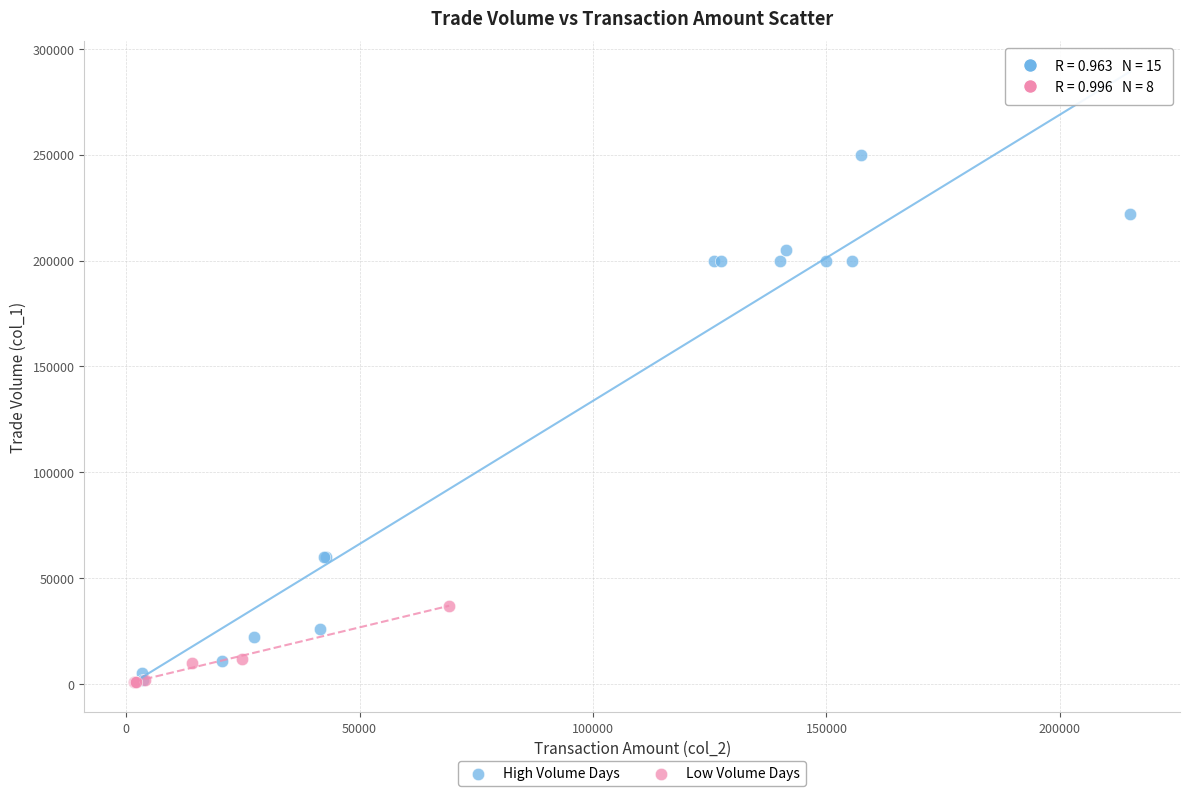

Which series contains the highest Y value?

High Volume Days